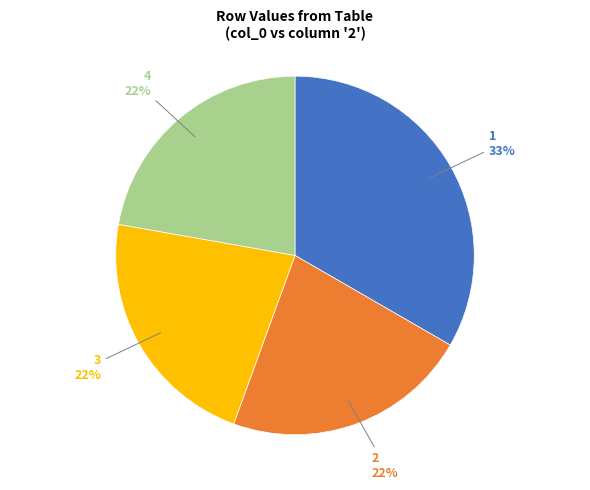

Is there any slice that represents more than half of the pie?

No